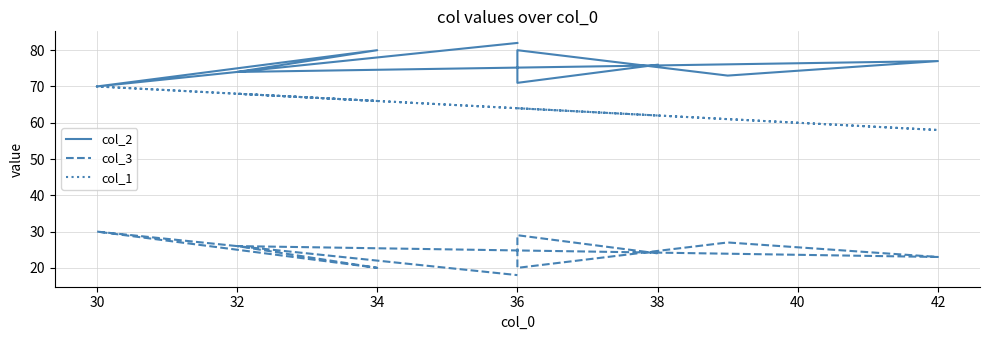

What is the total value across all series at 36?

161